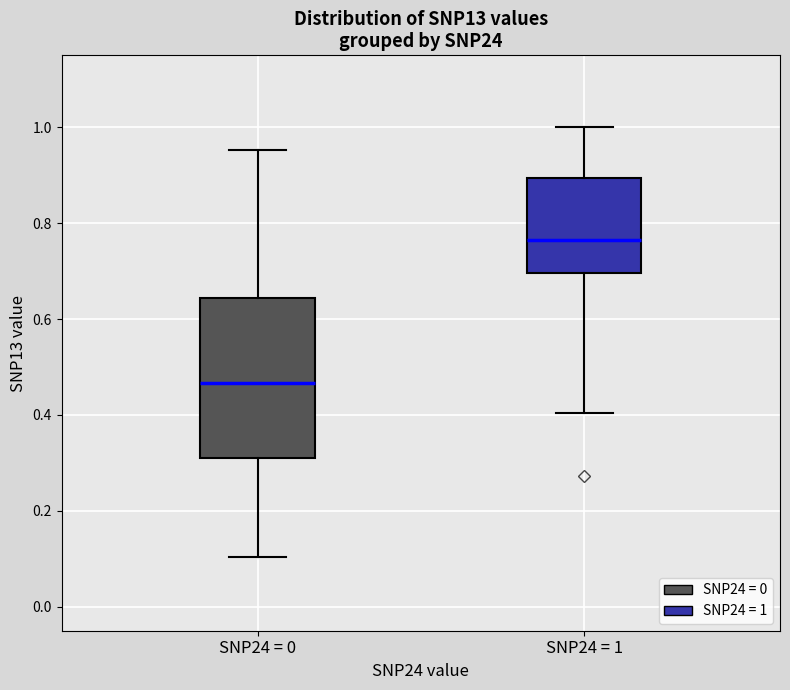

Reading left to right, transcribe this box plot: for each box, give where its median line is, the range the box spans, and where its two whiskers end, as read against the y-axis. The values are not printed on the chart, so give them approximately, as read against the axis.

SNP24 = 0: median 0.46, box 0.32 to 0.64, whiskers 0.10 to 0.96
SNP24 = 1: median 0.76, box 0.70 to 0.90, whiskers 0.40 to 1.00